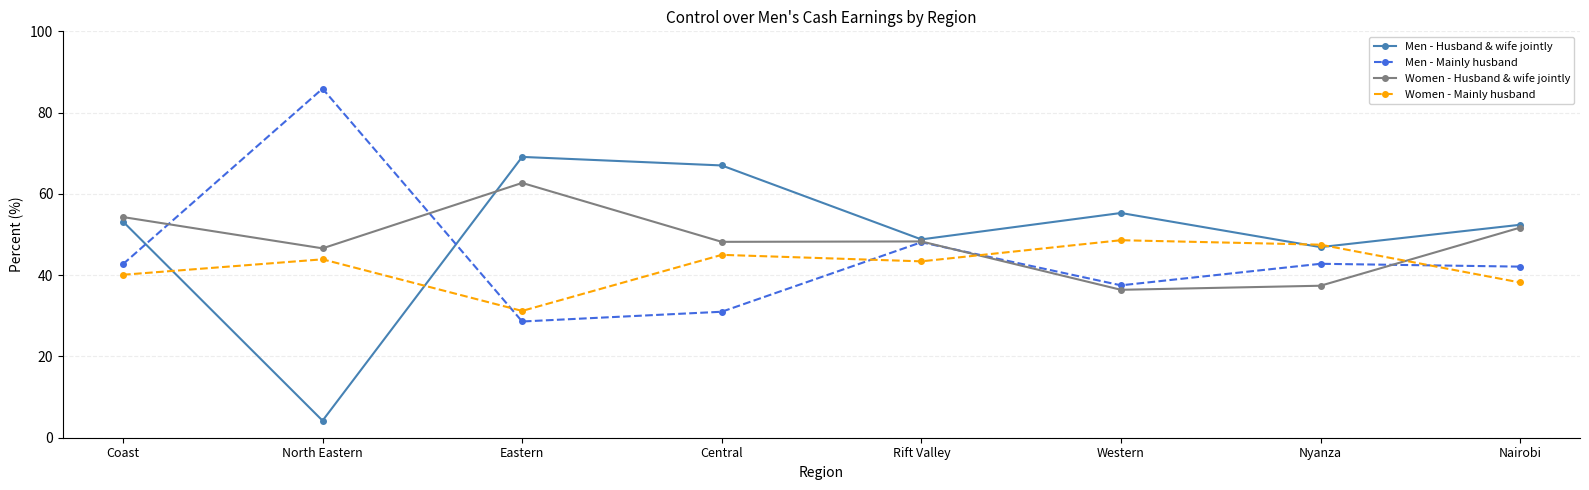

Does the chart have visible grid lines?

Yes